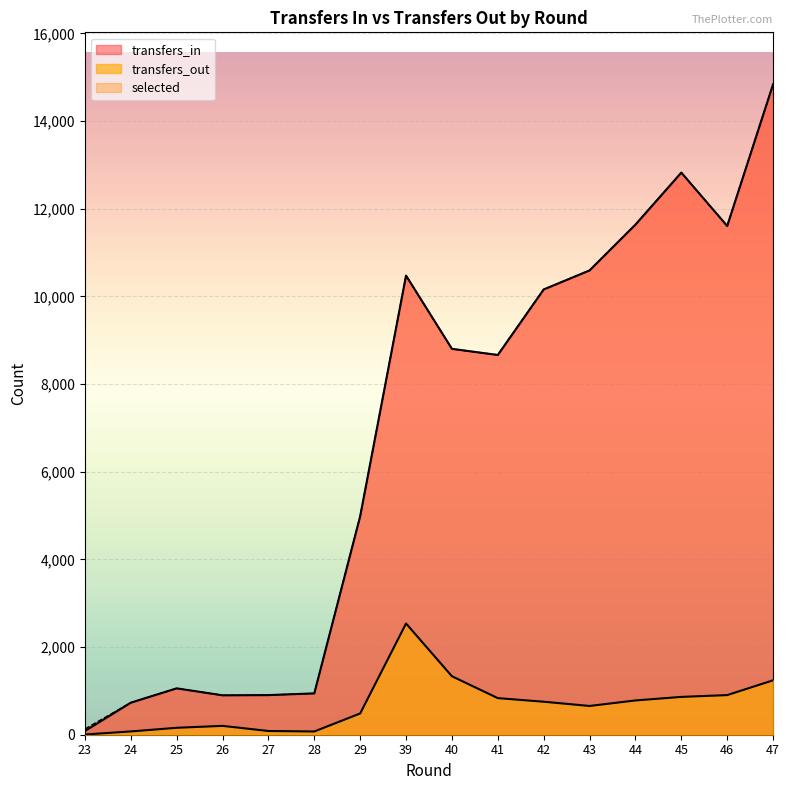

Reading left to right, list all the values displayed in this chart.

transfers_in: 23=85	24=731	25=1058	26=899	27=904	28=943	29=4985	39=10475	40=8804	41=8664	42=10159	43=10593	44=11638	45=12825	46=11607	47=14838
transfers_out: 23=5	24=75	25=158	26=202	27=85	28=74	29=485	39=2537	40=1334	41=835	42=753	43=656	44=782	45=863	46=904	47=1241
selected: 23=132	24=731	25=1058	26=899	27=904	28=943	29=4985	39=10475	40=8804	41=8664	42=10159	43=10593	44=11638	45=12825	46=11607	47=14838